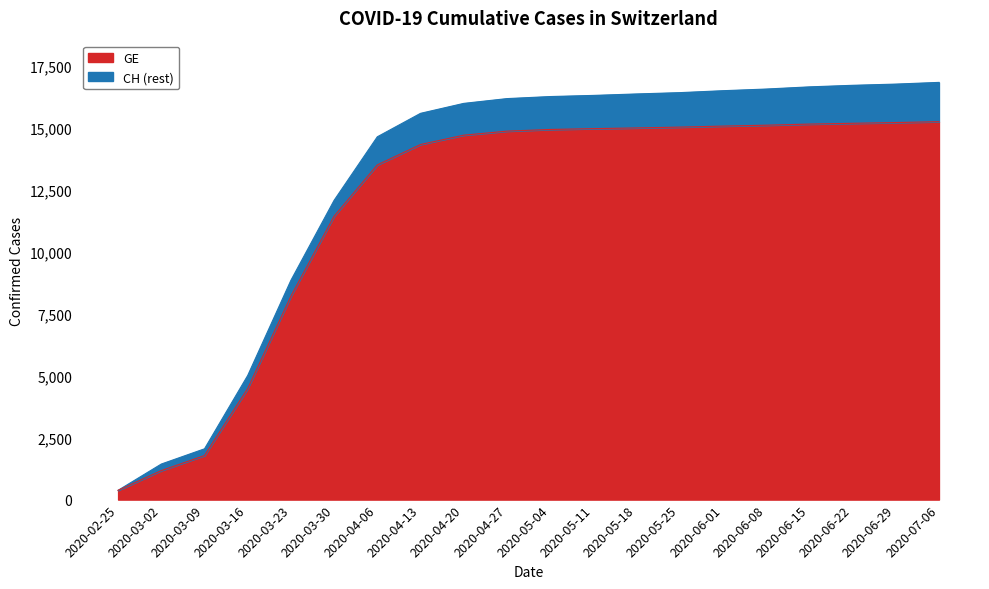

How many data points in GE are above 14947?

9